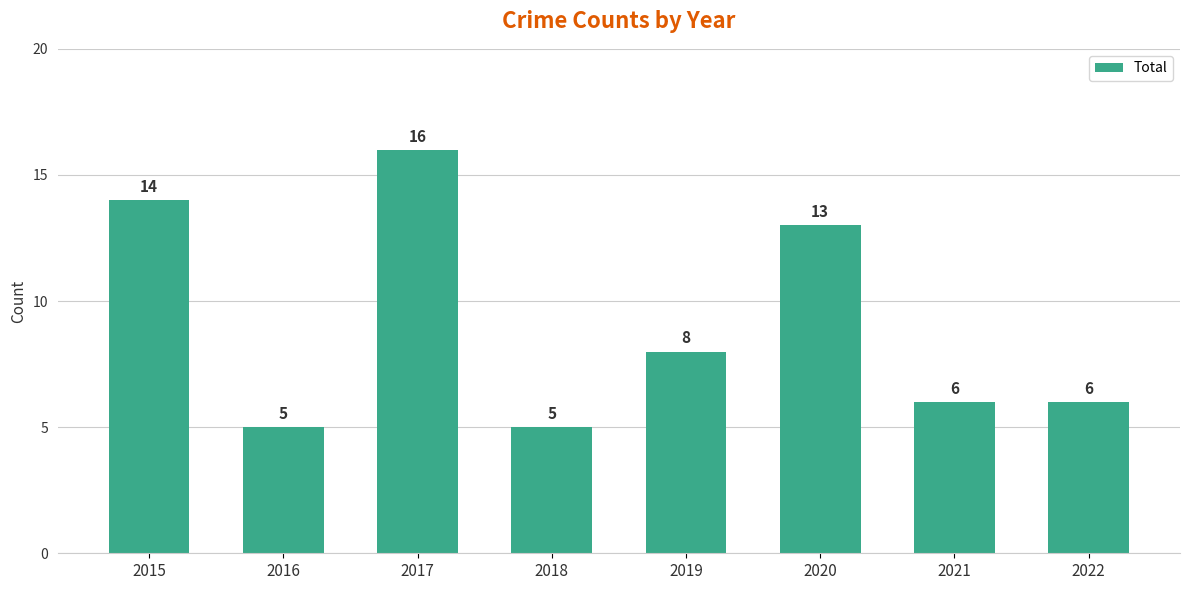

Between 2017 and 2019, which is larger?

2017